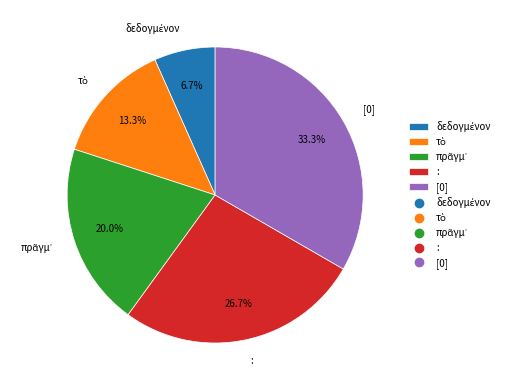

Is there any slice that represents more than half of the pie?

No